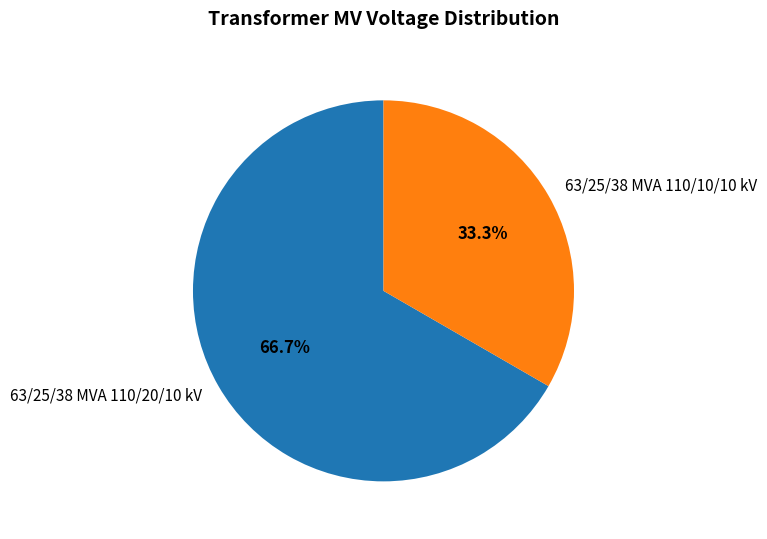

Does 63/25/38 MVA 110/20/10 kV account for over 50% of the chart?

Yes